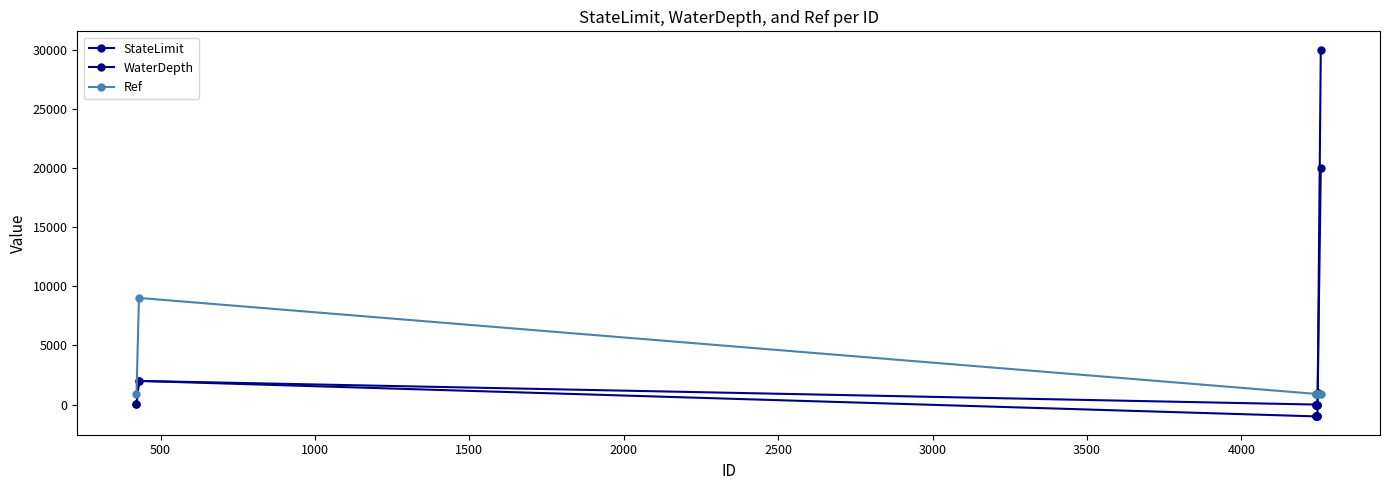

What is the maximum value for WaterDepth?

20000.0